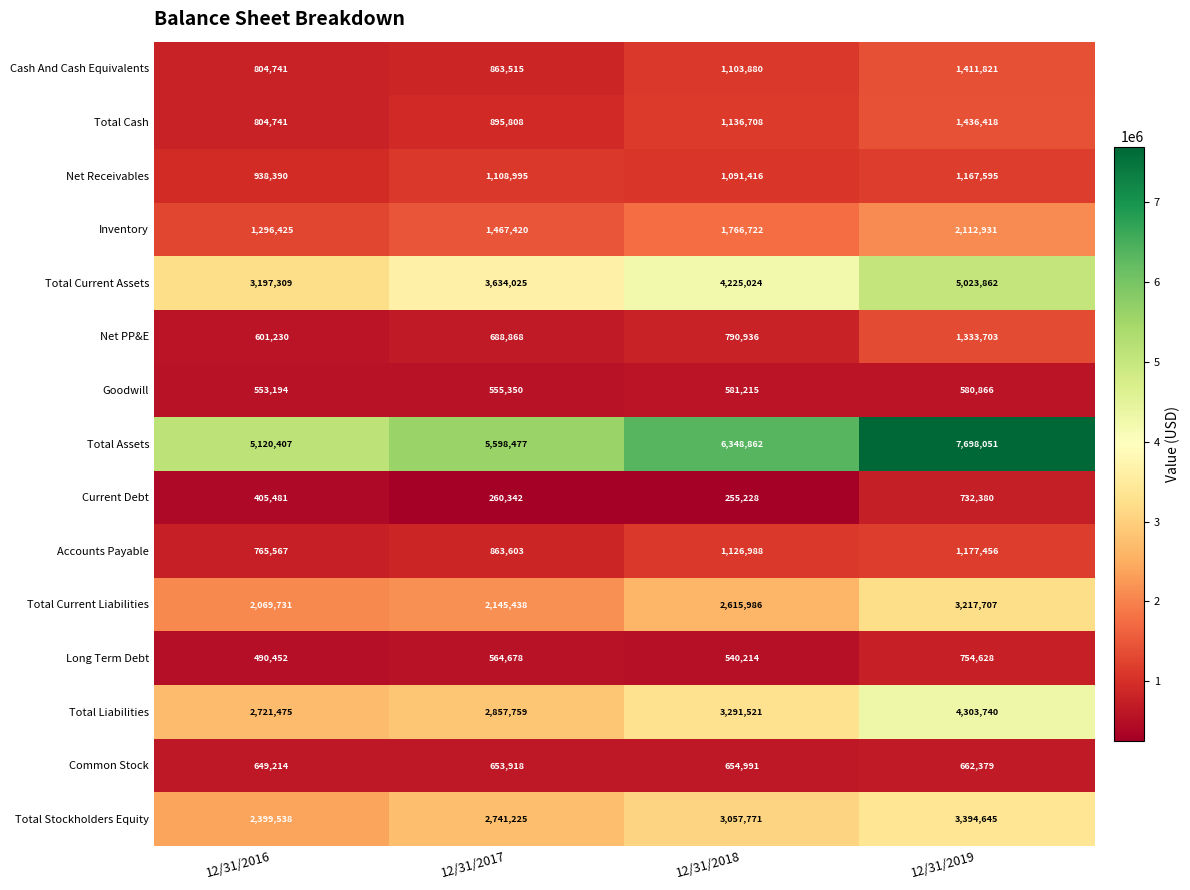

Is it true that Total Current Liabilities equals 2615986 at 12/31/2018?

True